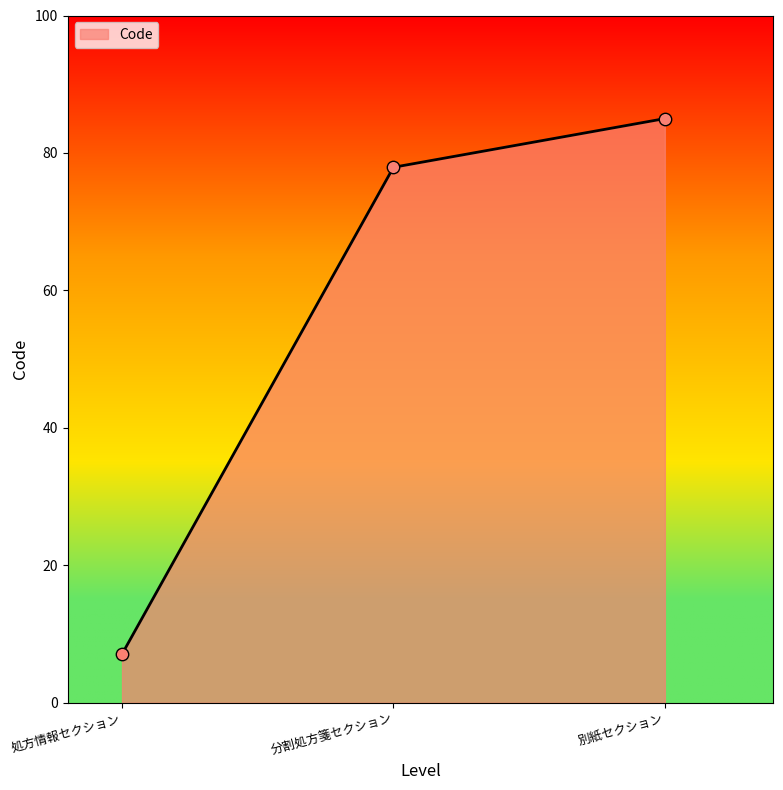

Which has a higher value, 分割処方箋セクション or 別紙セクション?

別紙セクション